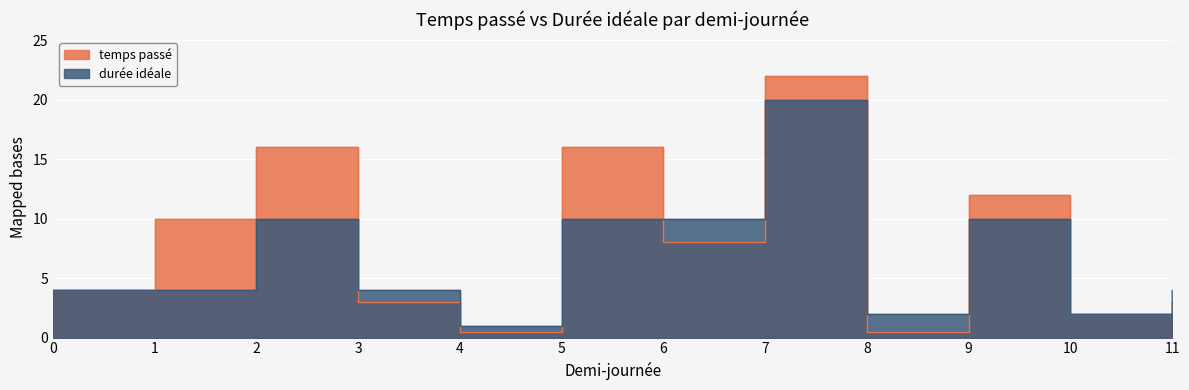

Which category has the lowest value across all series?

4